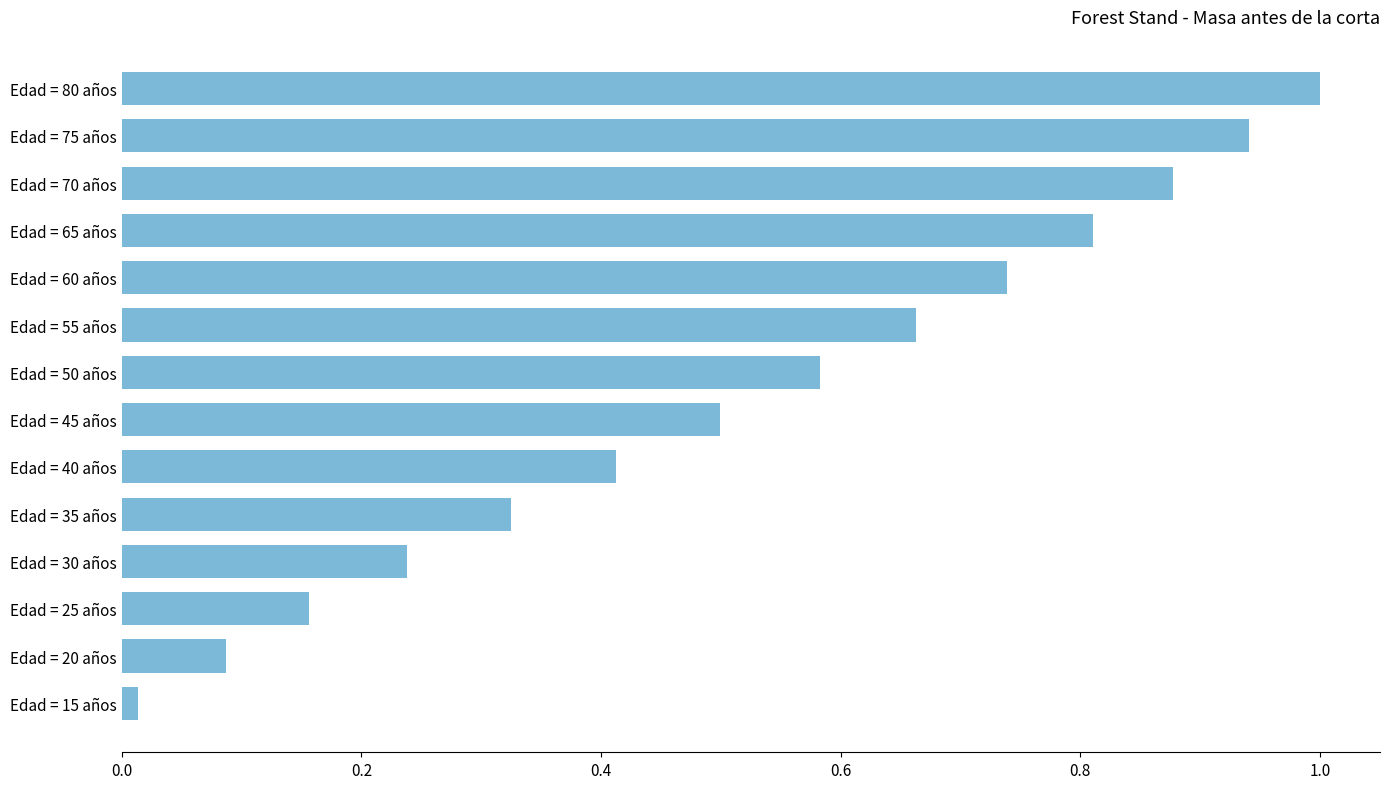

What is the sum of all values?

7.3